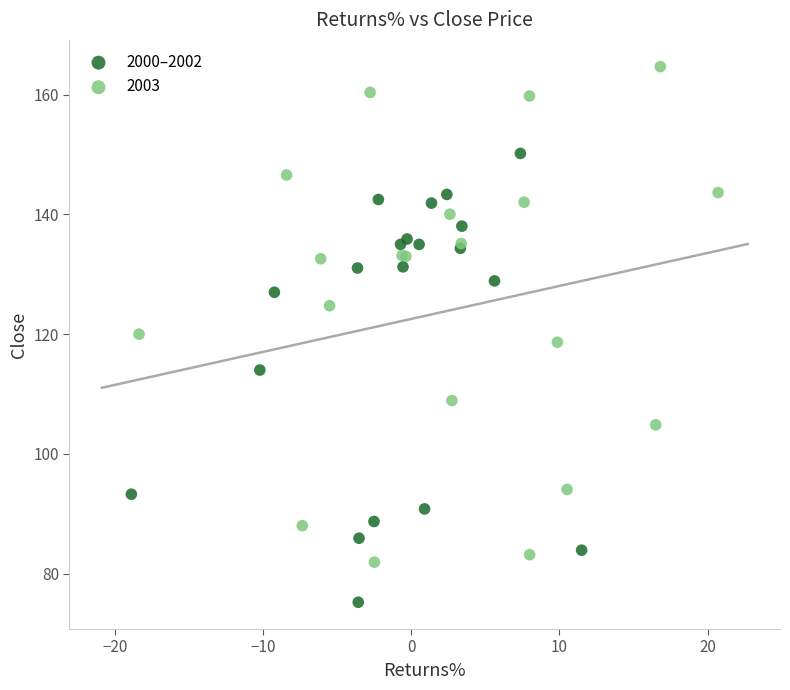

Which series contains the lowest Y value?

2000–2002